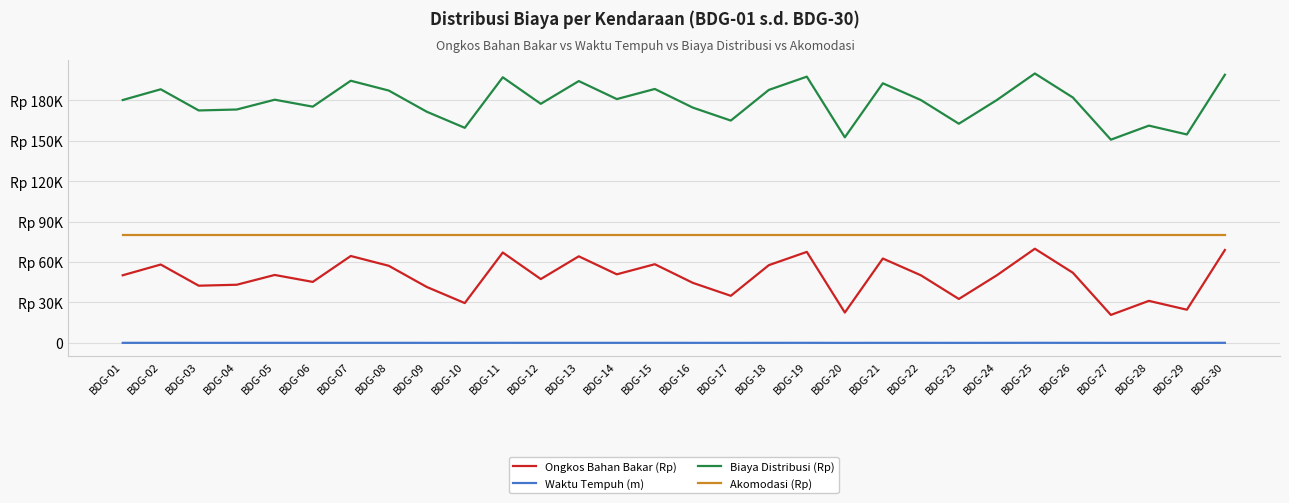

Which series has the largest total across all categories?

Biaya Distribusi (Rp)